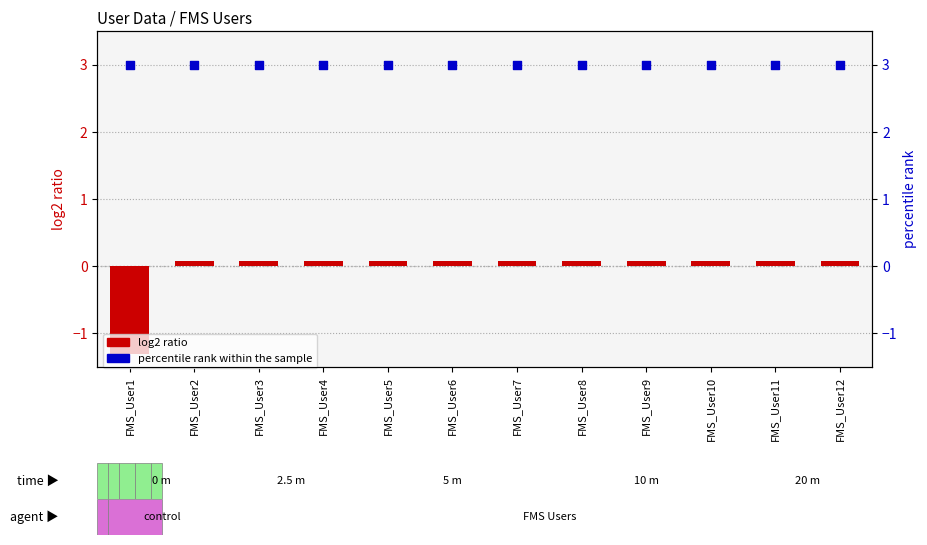

Which series has the largest total across all categories?

percentile rank within the sample